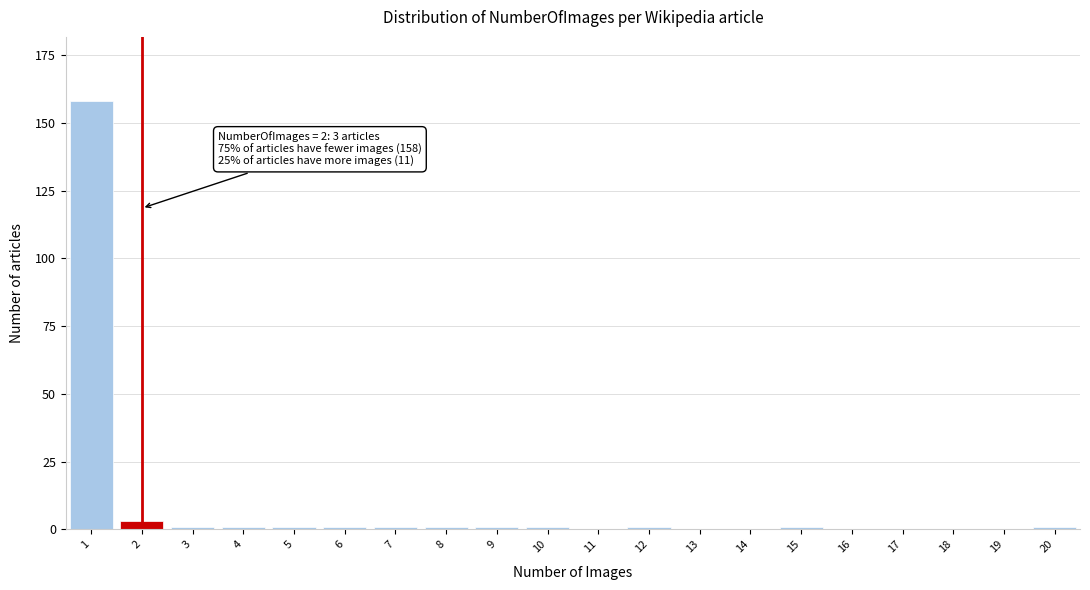

Reading right to left, list all the values displayed in this chart.

20=1	19=0	18=0	17=0	16=0	15=1	14=0	13=0	12=1	11=0	10=1	9=1	8=1	7=1	6=1	5=1	4=1	3=1	2=3	1=158